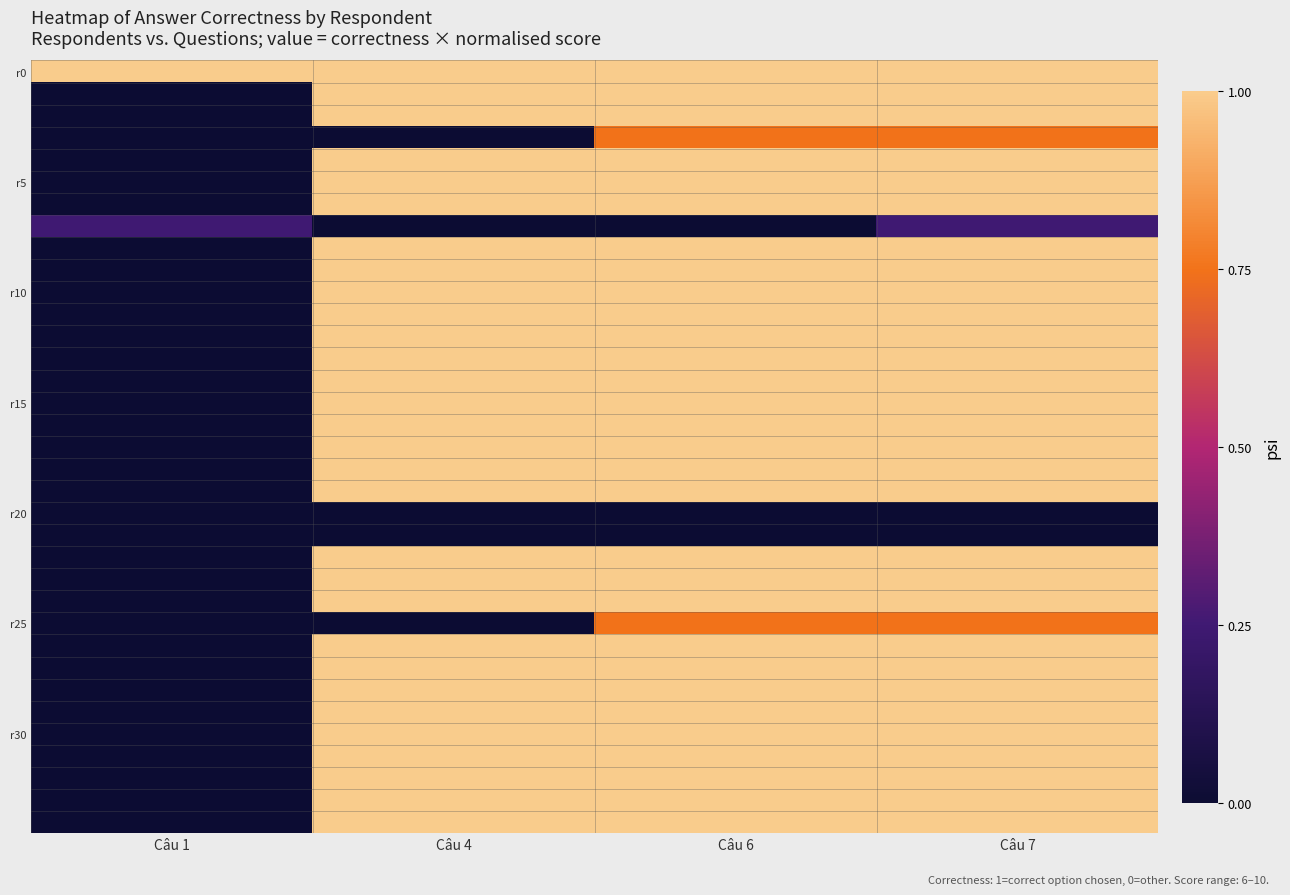

How many data points does each series have?

4